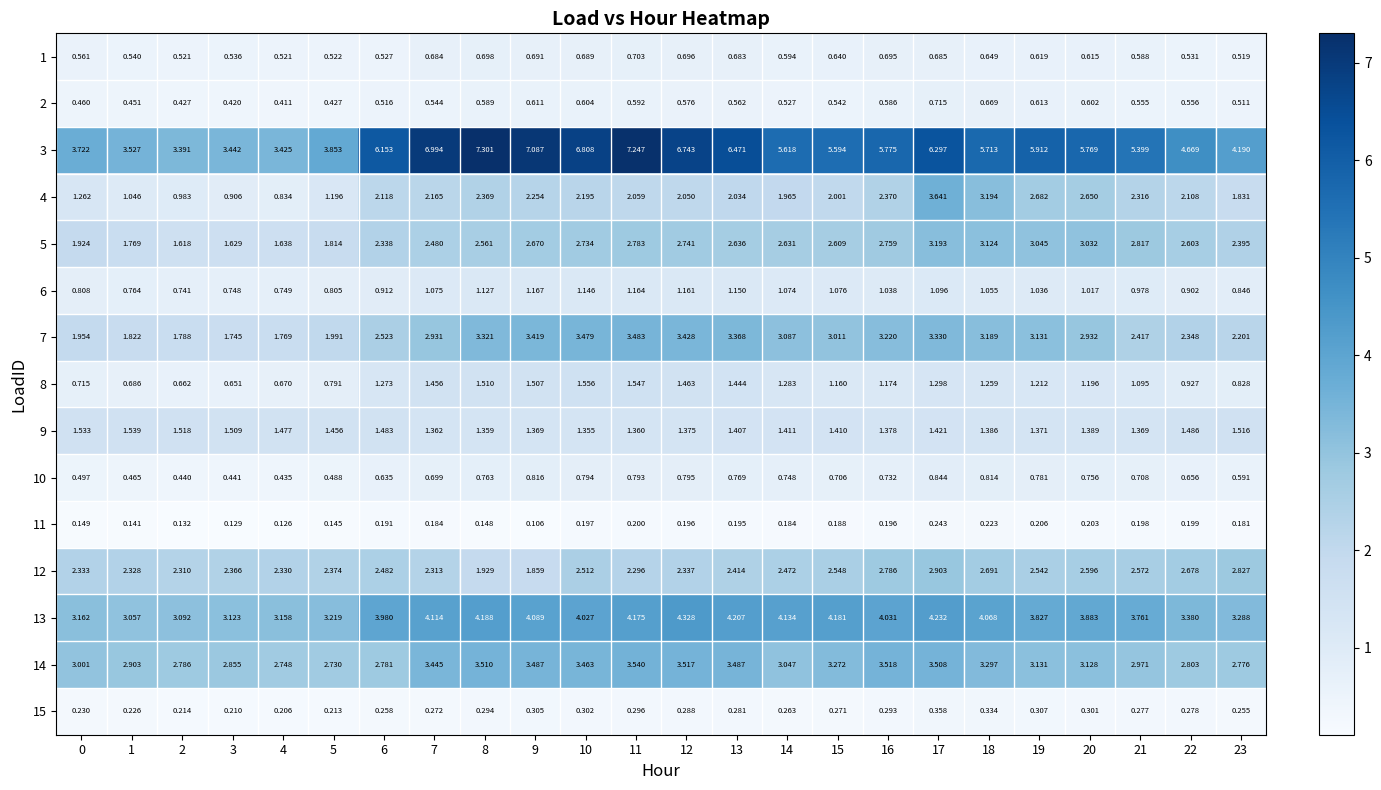

Is the value of 2 at 23 greater than the value of 9 at 15?

No